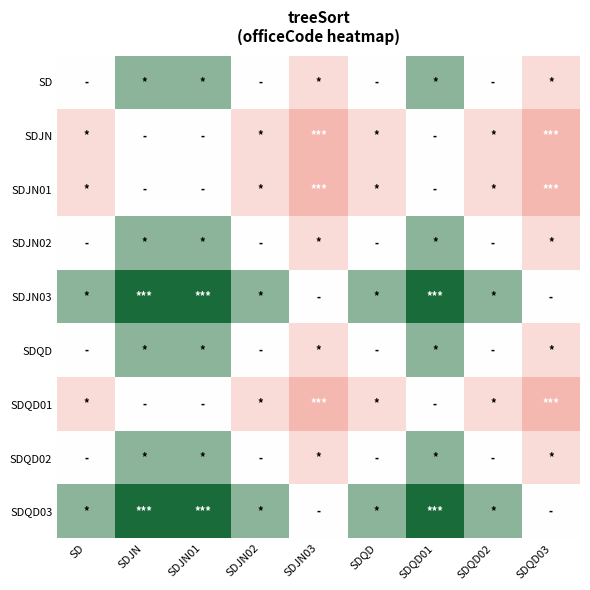

How many distinct data groups are displayed?

9